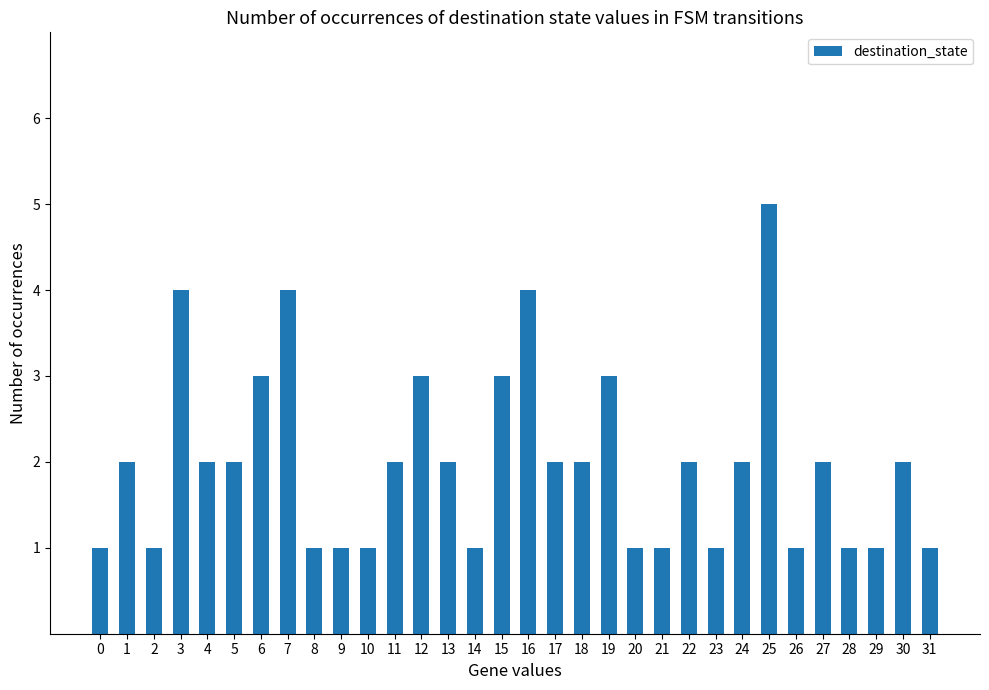

Reading right to left, extract all data points from this chart.

31=1	30=2	29=1	28=1	27=2	26=1	25=5	24=2	23=1	22=2	21=1	20=1	19=3	18=2	17=2	16=4	15=3	14=1	13=2	12=3	11=2	10=1	9=1	8=1	7=4	6=3	5=2	4=2	3=4	2=1	1=2	0=1